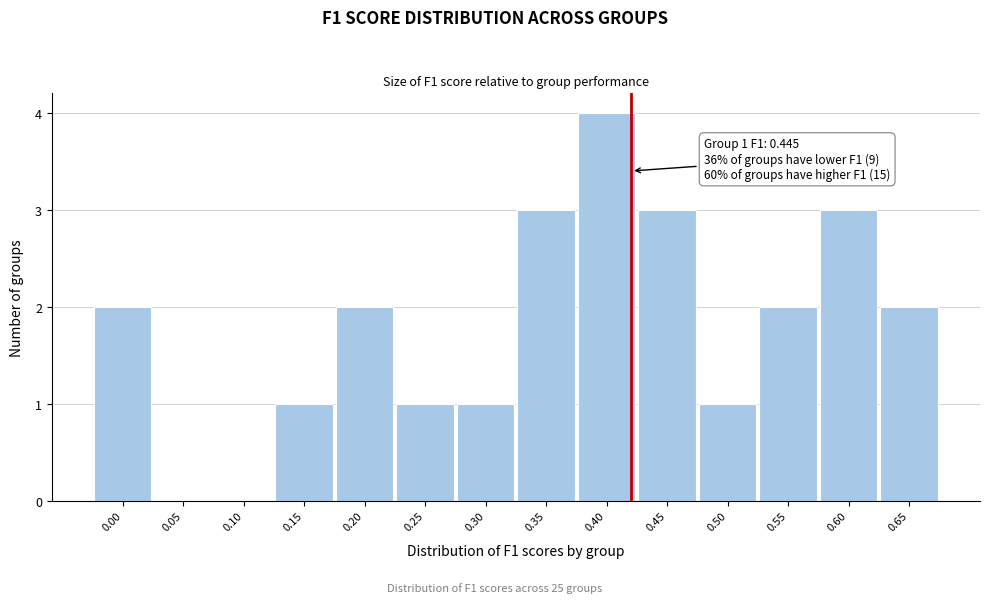

Reading left to right, list all the values displayed in this chart.

0.00=2	0.05=0	0.10=0	0.15=1	0.20=2	0.25=1	0.30=1	0.35=3	0.40=4	0.45=3	0.50=1	0.55=2	0.60=3	0.65=2